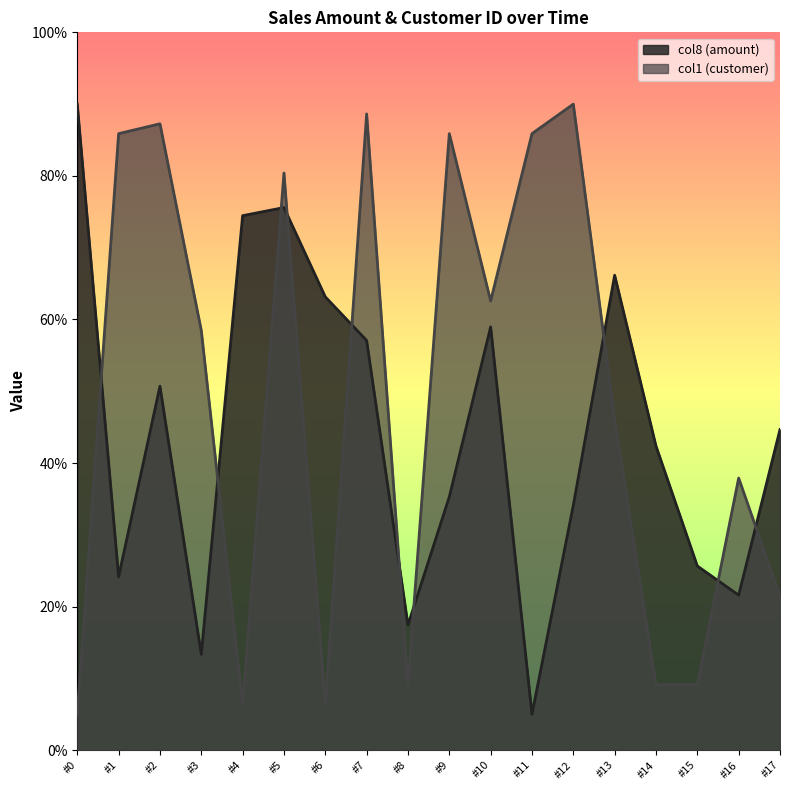

Where is the first local maximum for col8 (amount)?

#2